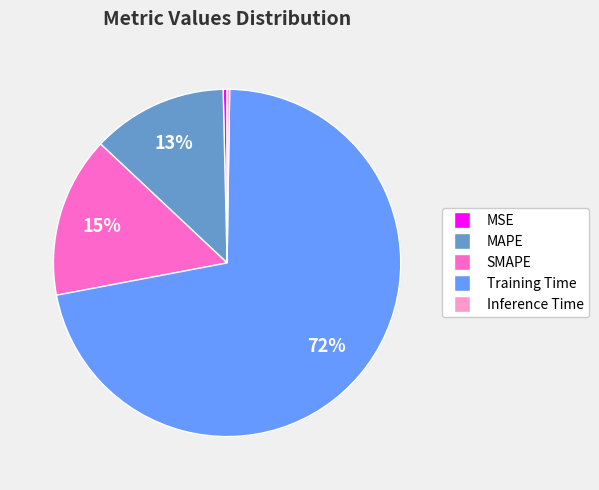

What is the largest slice in the pie chart?

Training Time